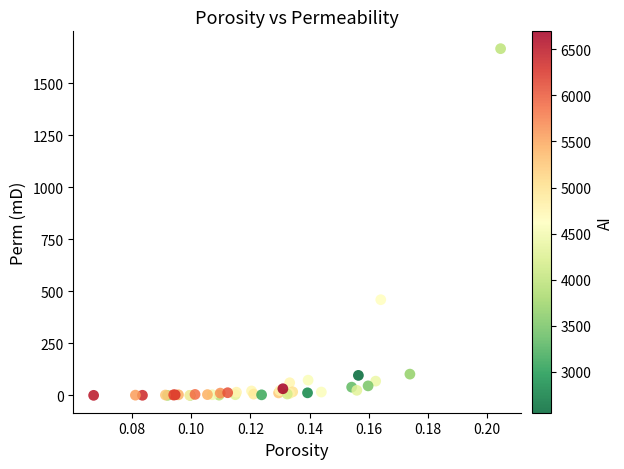

What Y value in the scatter plot is closest to 832?

459.7